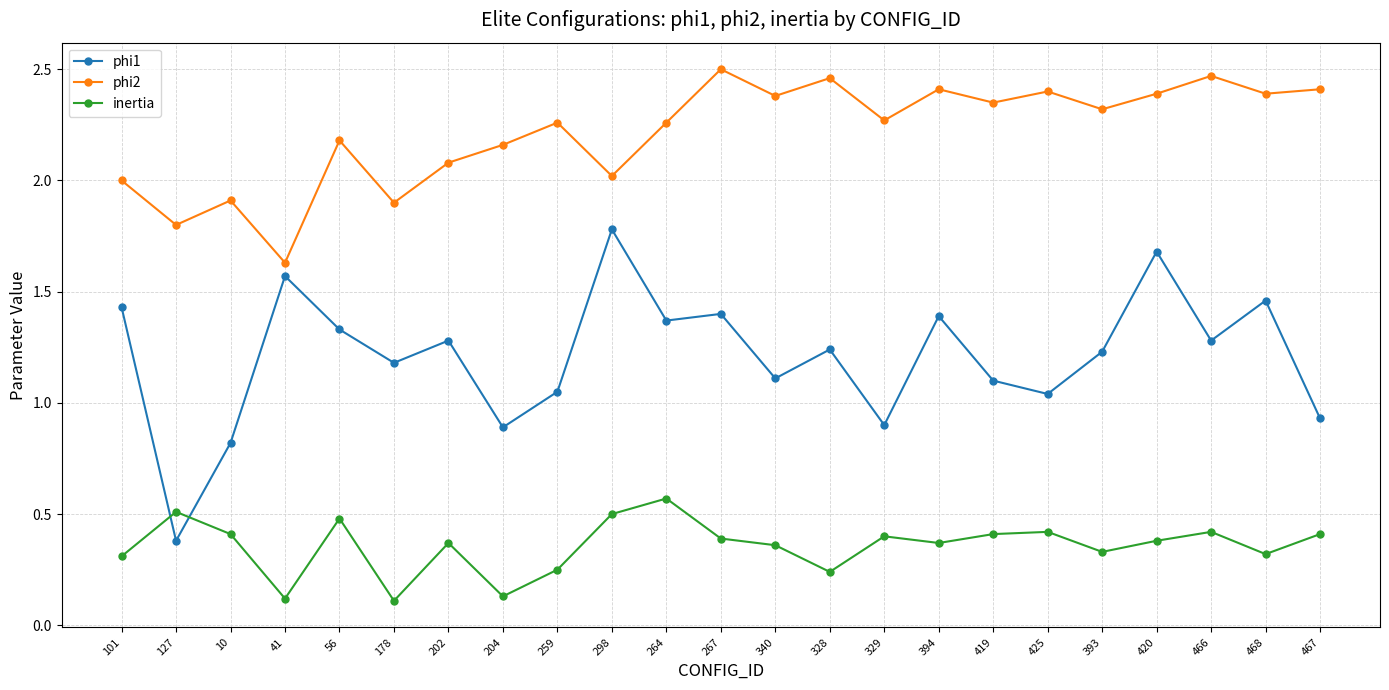

What is the sum of all phi2 values?

51.0